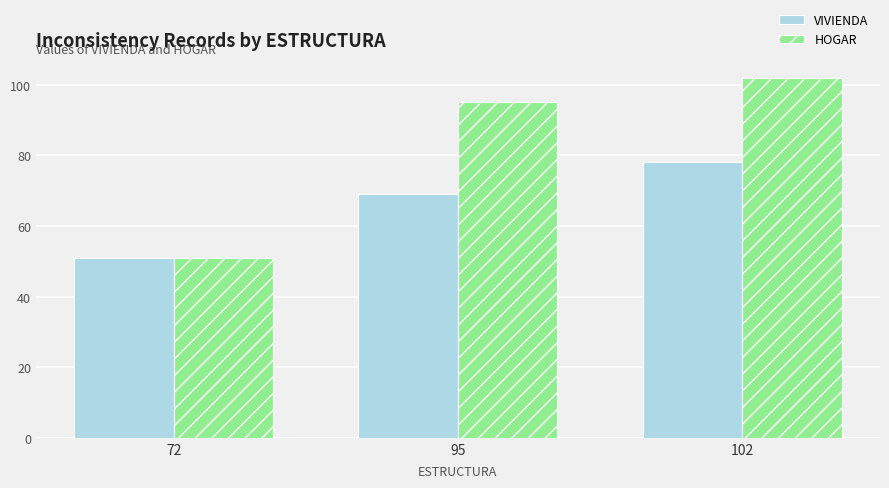

Does the chart contain any negative values?

No